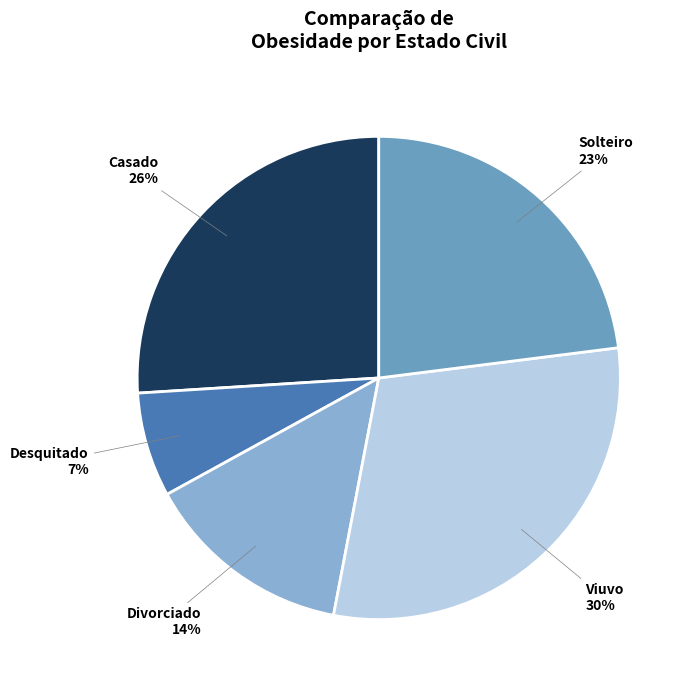

To the nearest percent, what is the average slice percentage?

20%